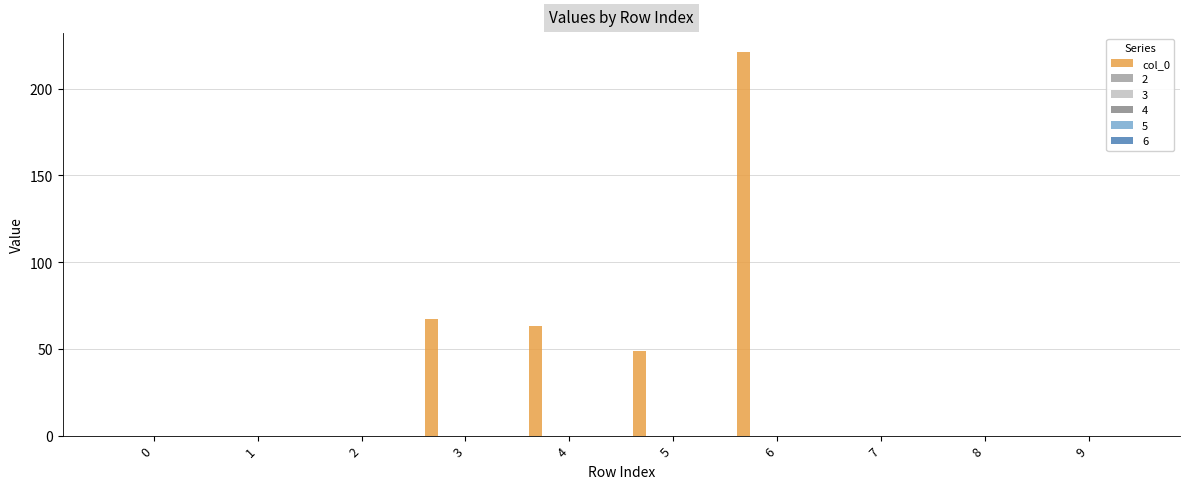

What is the greatest value displayed?

221